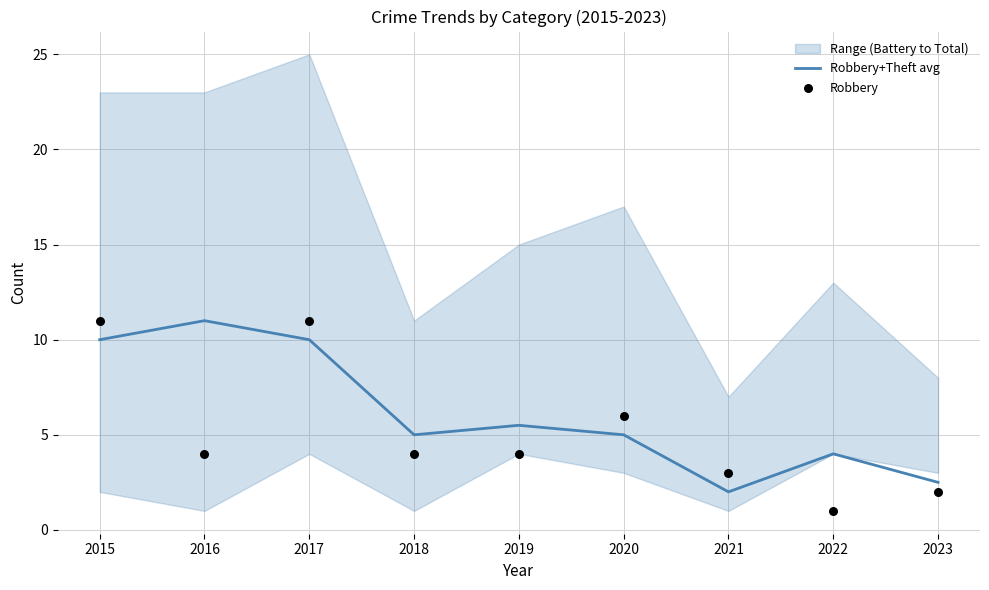

Which series has the largest Y range (max minus min)?

Robbery